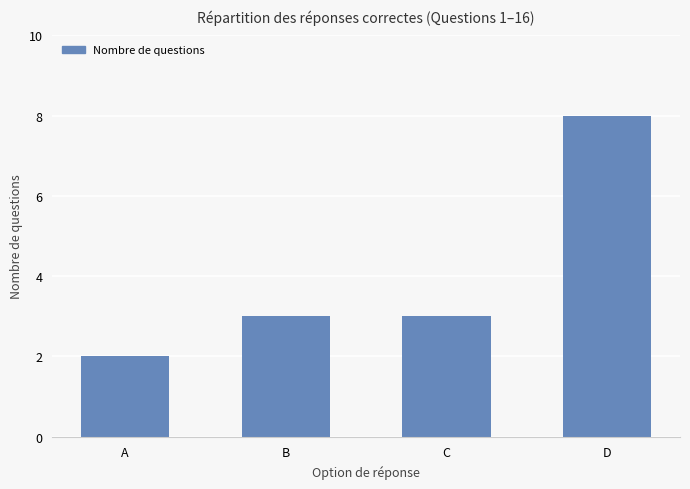

Reading left to right, list all the values displayed in this chart.

2	3	3	8